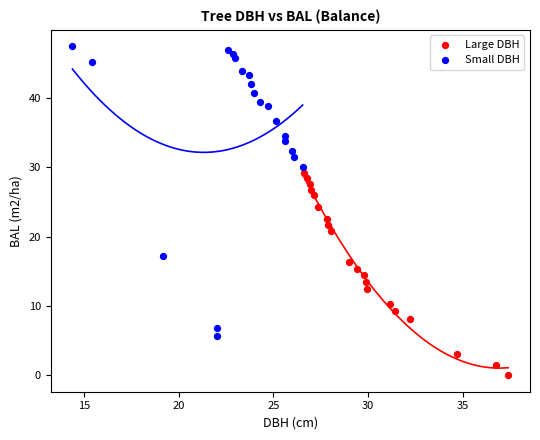

Which series has the widest spread of Y values?

Small DBH